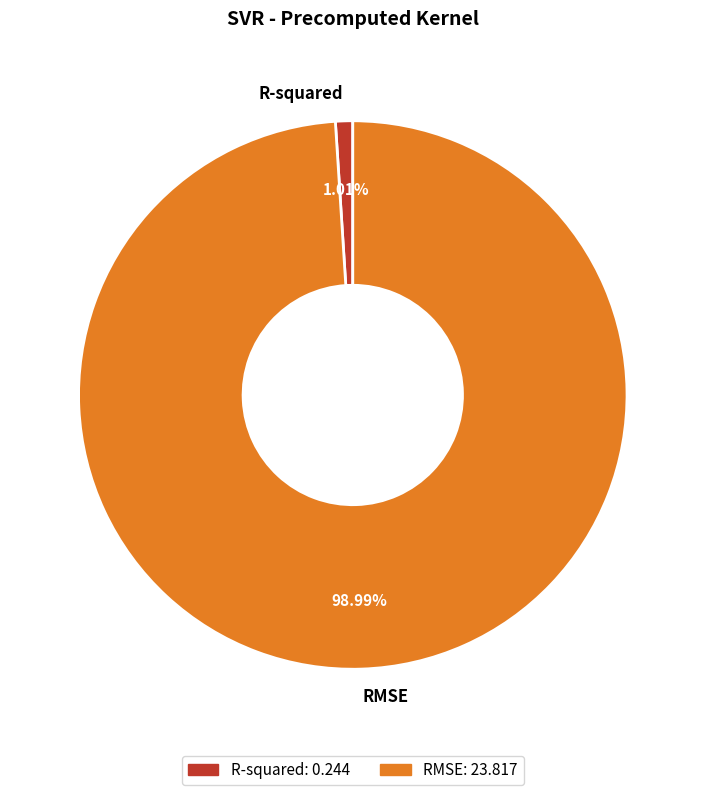

What percentage is the R-squared slice, to the nearest percent?

1%